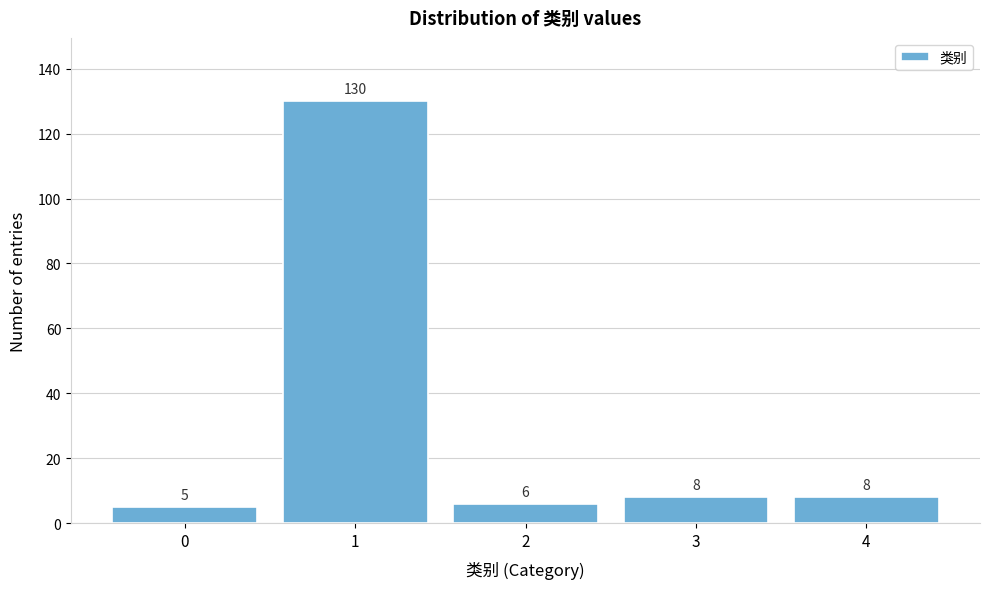

Reading left to right, what are all the values shown in this chart?

0=5	1=130	2=6	3=8	4=8